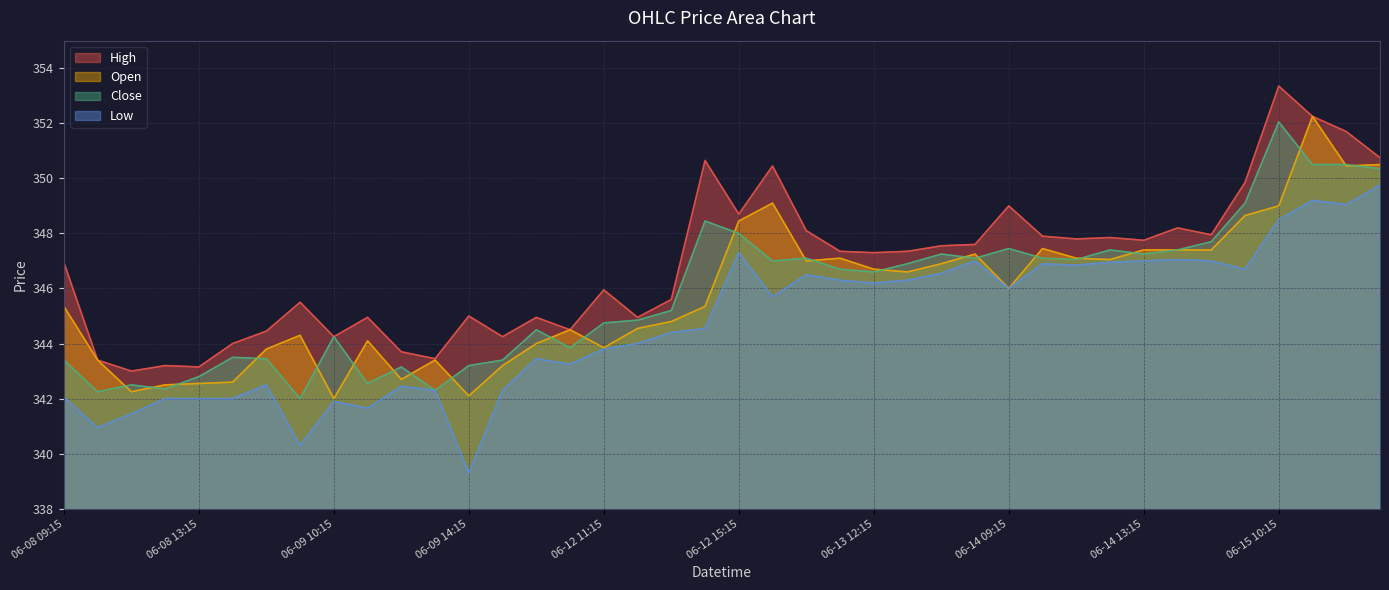

What is the value of the Low point at the 10th from the left?

341.6